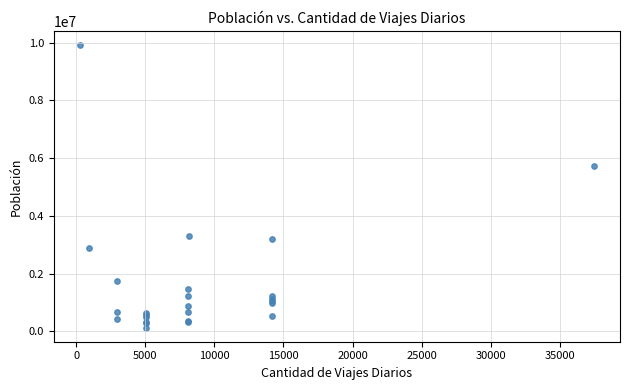

What Y value in the scatter plot is closest to 5021960?

5708369